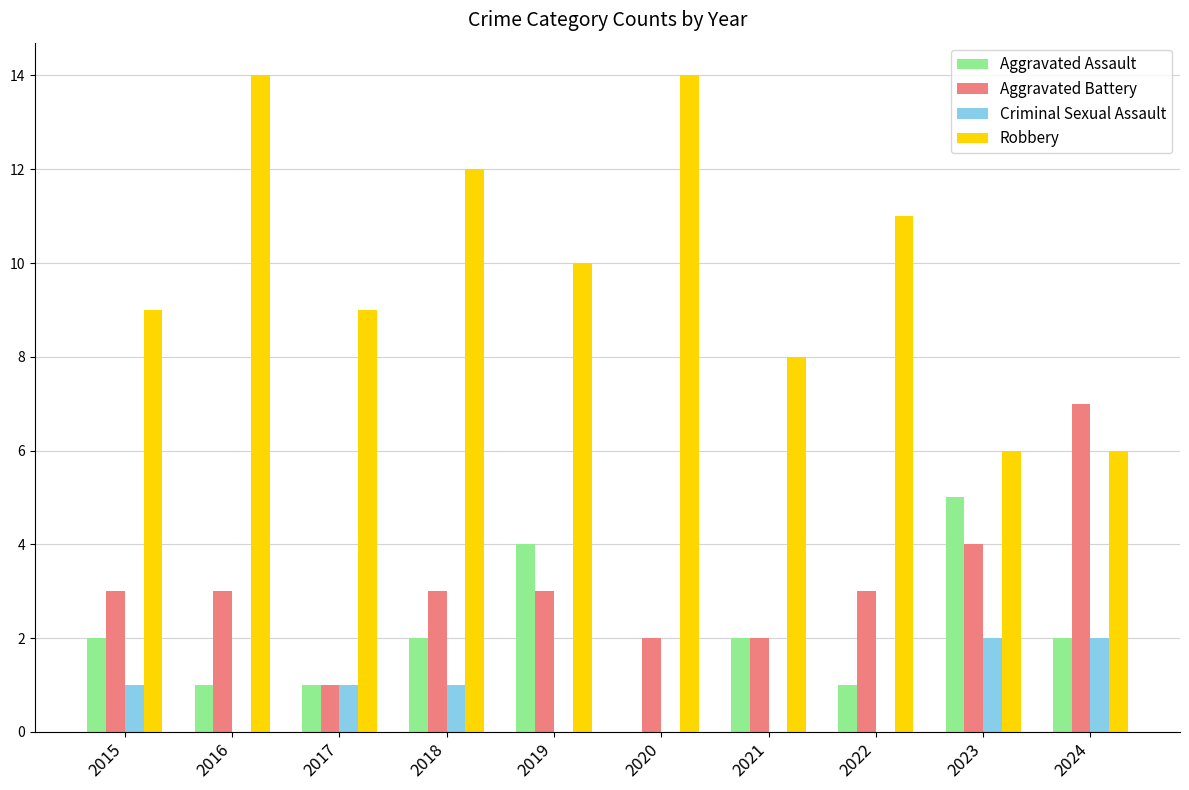

Between 2020 and 2024, which series saw the biggest shift?

Robbery